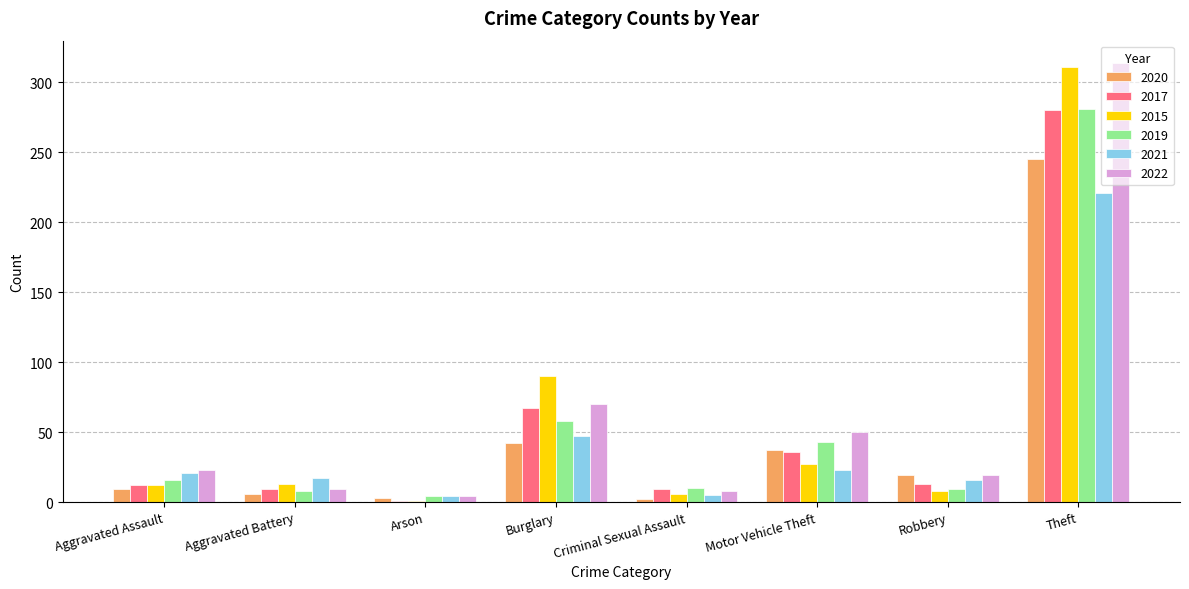

Where is 2022 nearest to the value 159?

Burglary